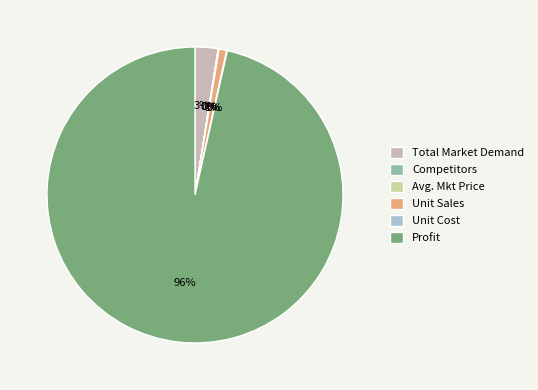

What is the ratio of the value at Total Market Demand to the value at Unit Sales?

3.0